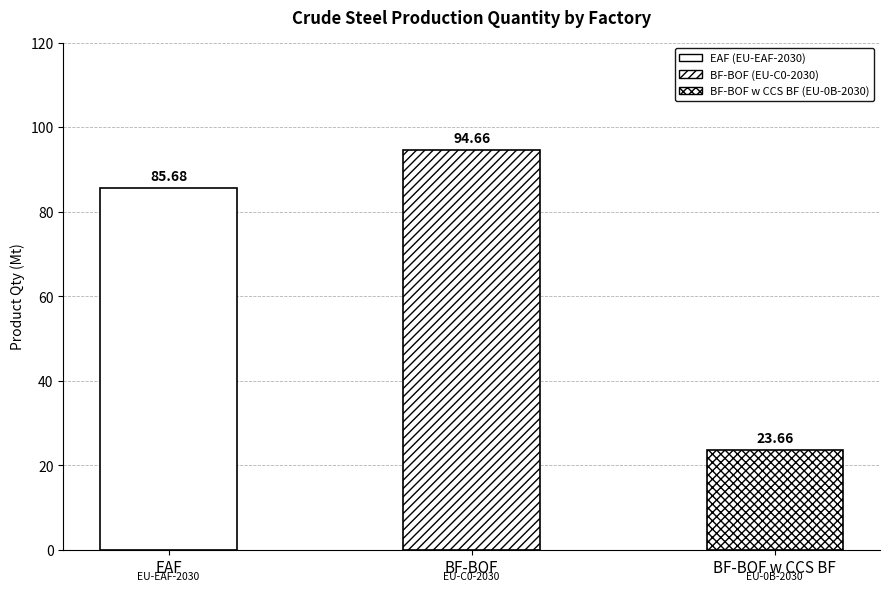

What is the greatest value displayed?

94.7